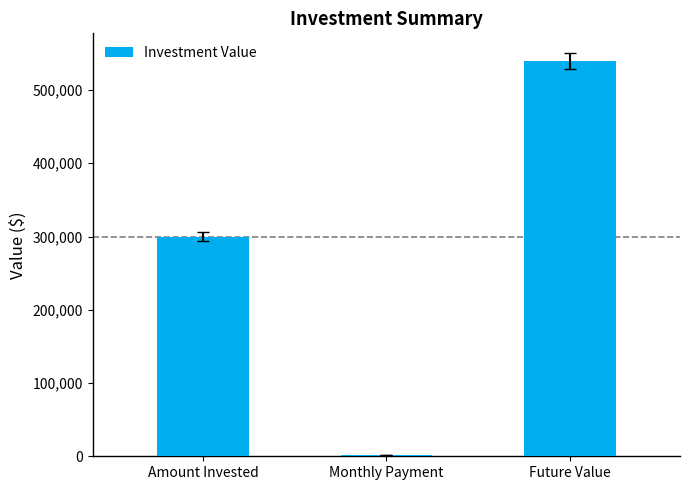

What is the label of the 1st bar from the right?

Future Value